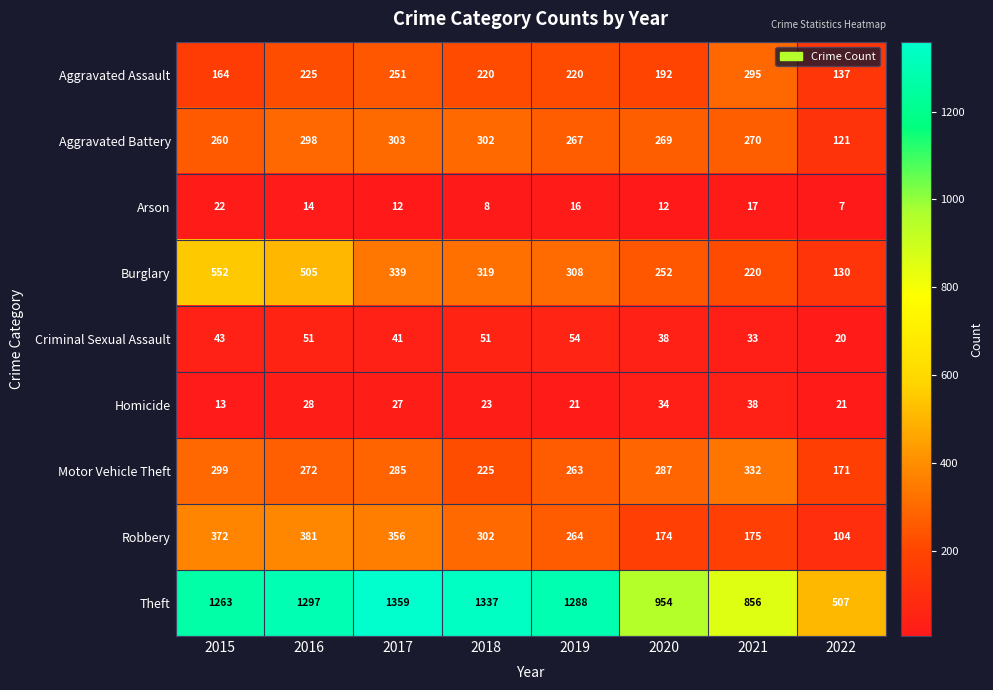

What is the minimum value shown in the chart?

7